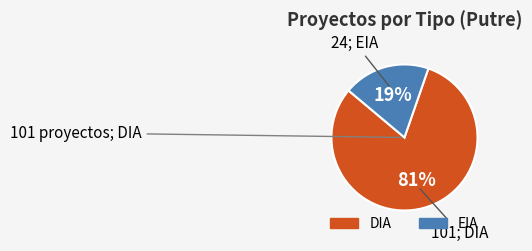

What percentage is the EIA slice, to the nearest percent?

19%